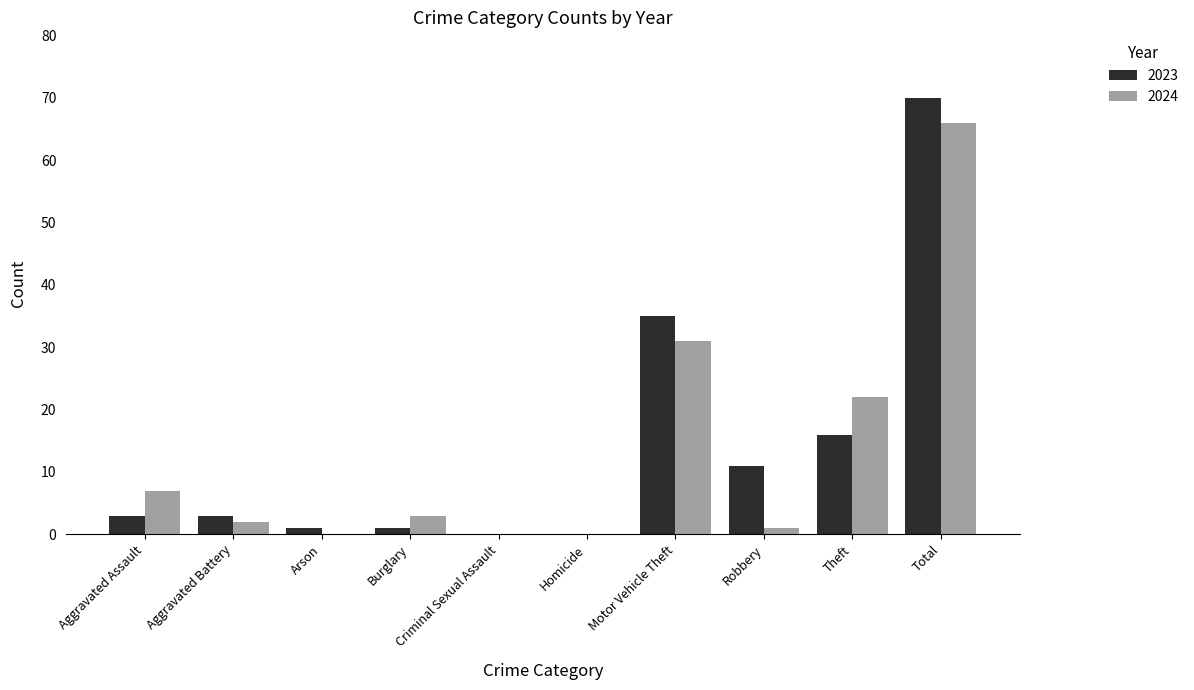

Reading left to right, transcribe all the data shown in this chart.

2023: Aggravated Assault=3	Aggravated Battery=3	Arson=1	Burglary=1	Criminal Sexual Assault=0	Homicide=0	Motor Vehicle Theft=35	Robbery=11	Theft=16	Total=70
2024: Aggravated Assault=7	Aggravated Battery=2	Arson=0	Burglary=3	Criminal Sexual Assault=0	Homicide=0	Motor Vehicle Theft=31	Robbery=1	Theft=22	Total=66